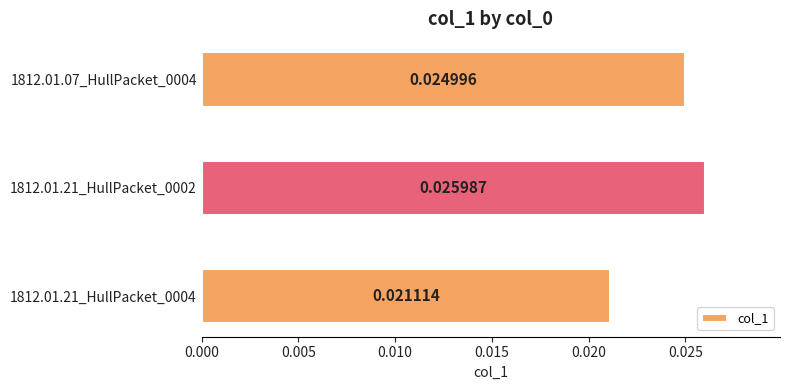

What is the sum of all values?

0.1